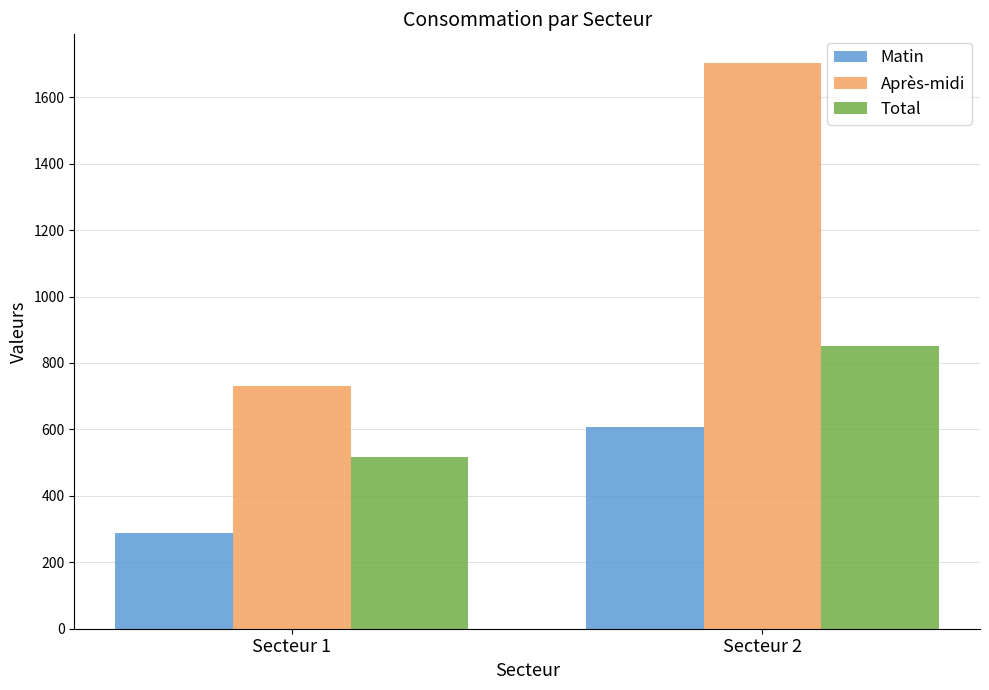

Reading left to right, transcribe all the data shown in this chart.

Matin: Secteur 1=288	Secteur 2=606
Après-midi: Secteur 1=732	Secteur 2=1704
Total: Secteur 1=516	Secteur 2=852